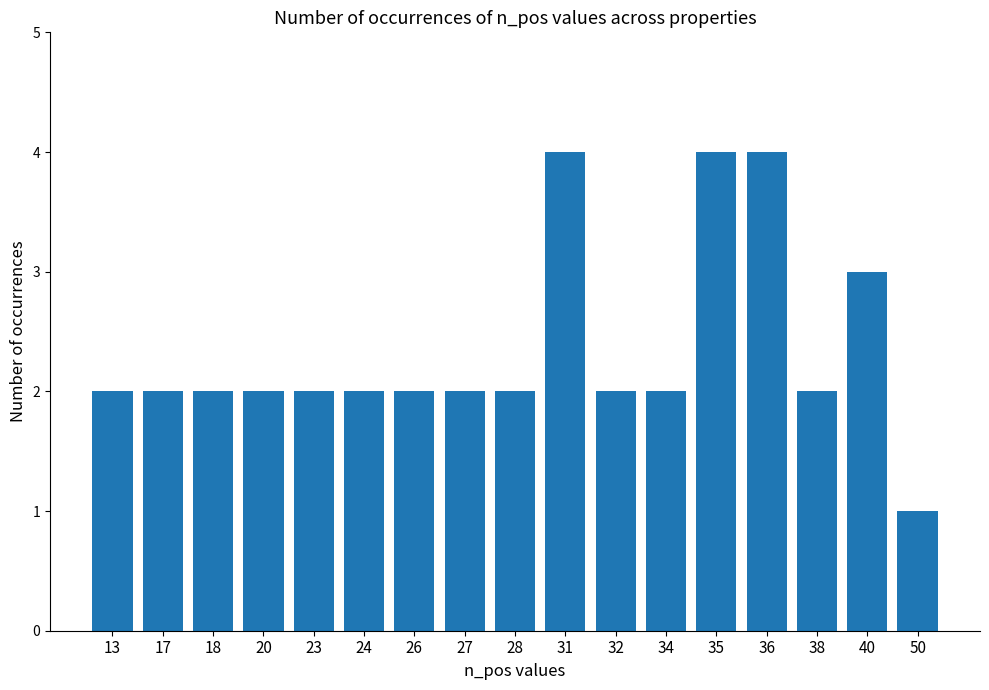

Does the chart contain stacked bars?

No